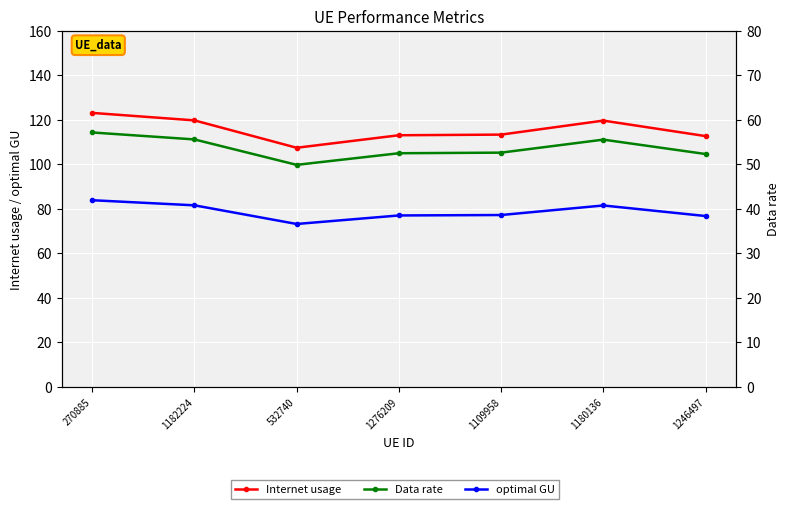

Which series has the largest range (max minus min)?

Internet usage